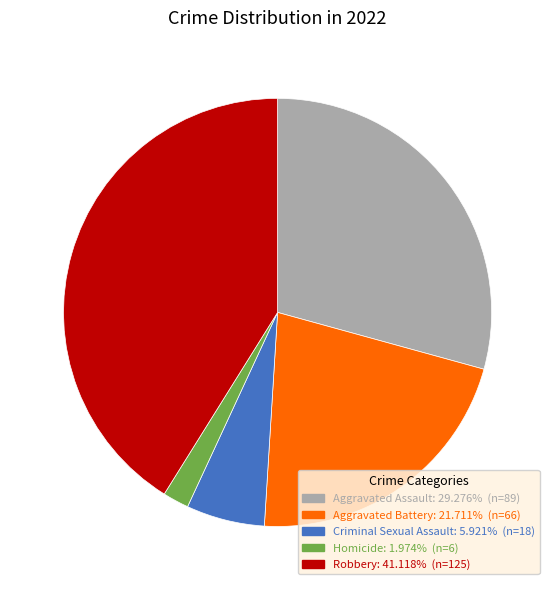

The Aggravated Battery slice represents 8% of the pie. True or false?

False